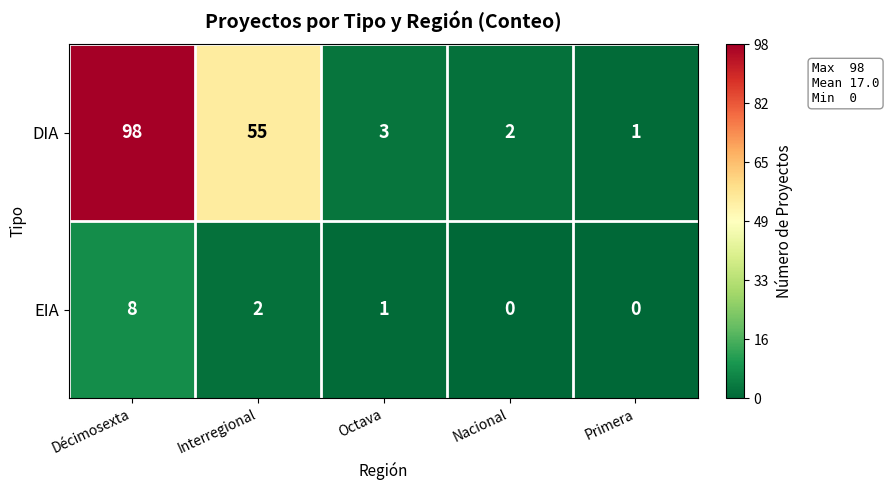

Between Interregional and Primera, which series saw the biggest shift?

DIA